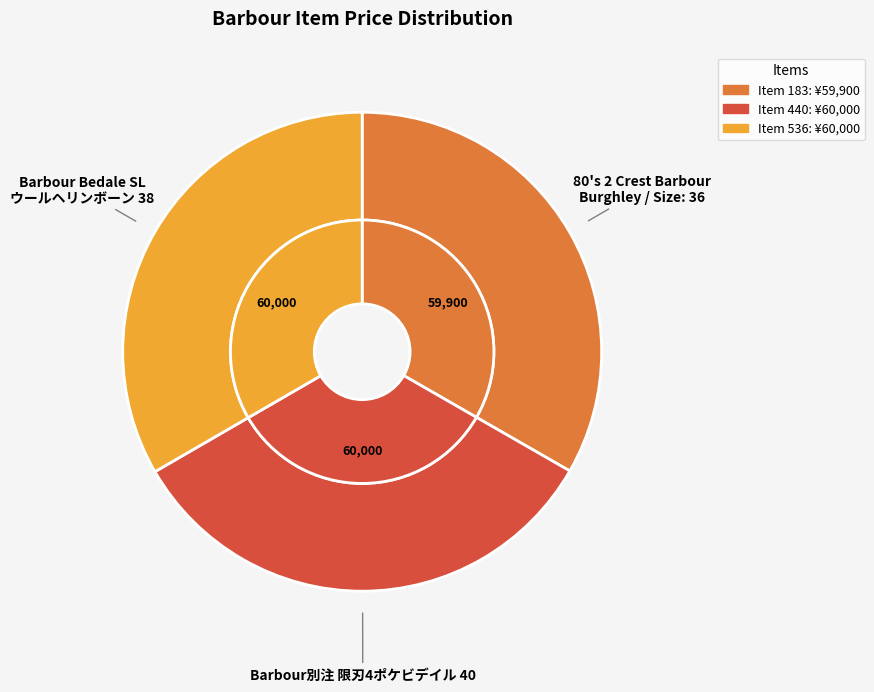

How many segments does this pie chart have?

3